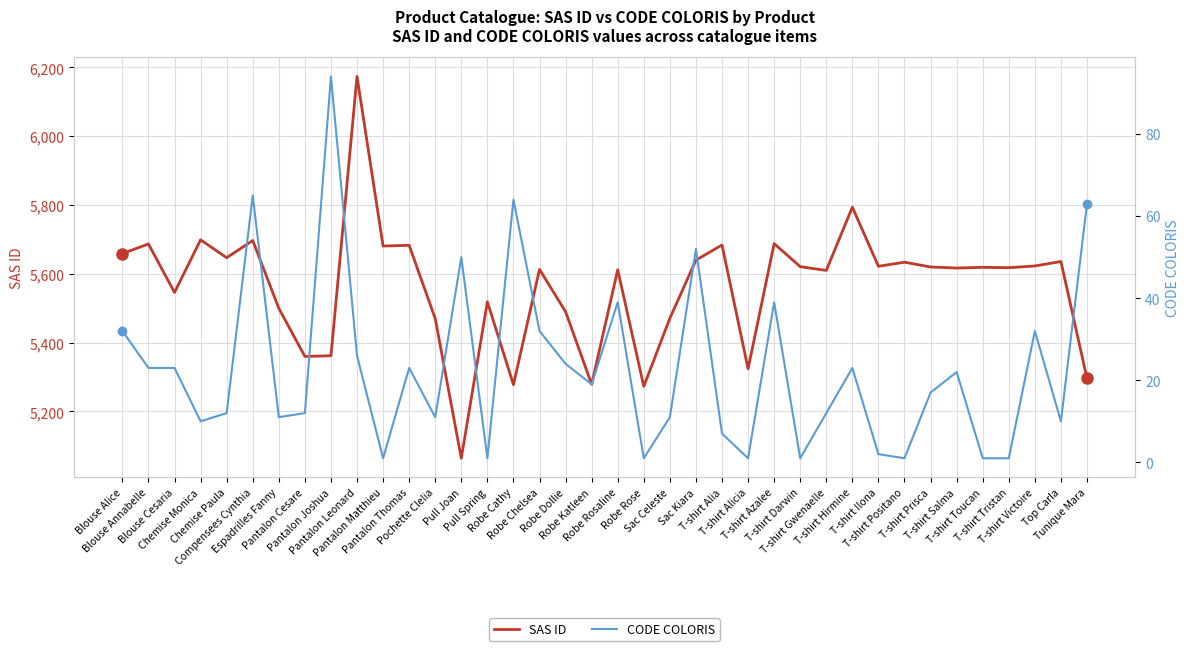

What position from the right is Pantalon Thomas?

27